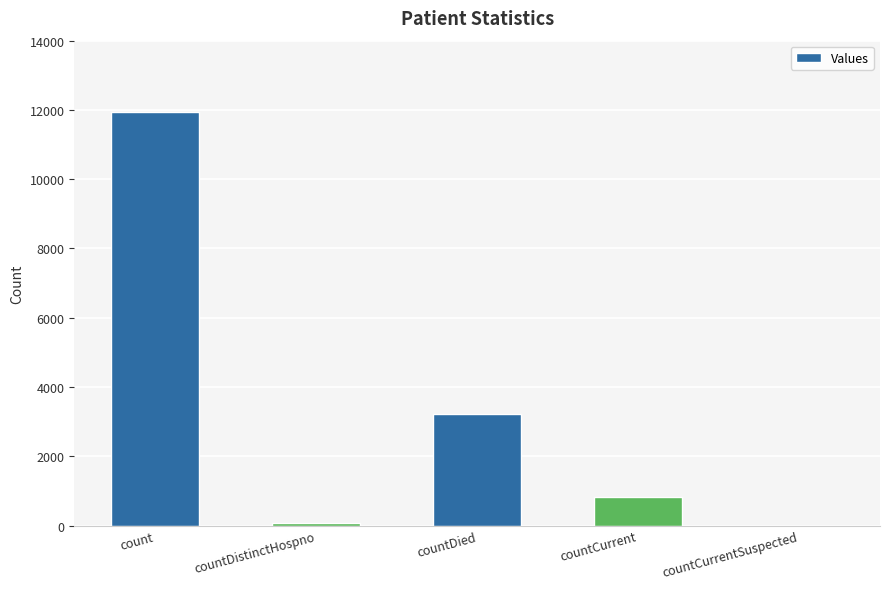

Reading left to right, extract all data points from this chart.

11953	77	3209	809	0